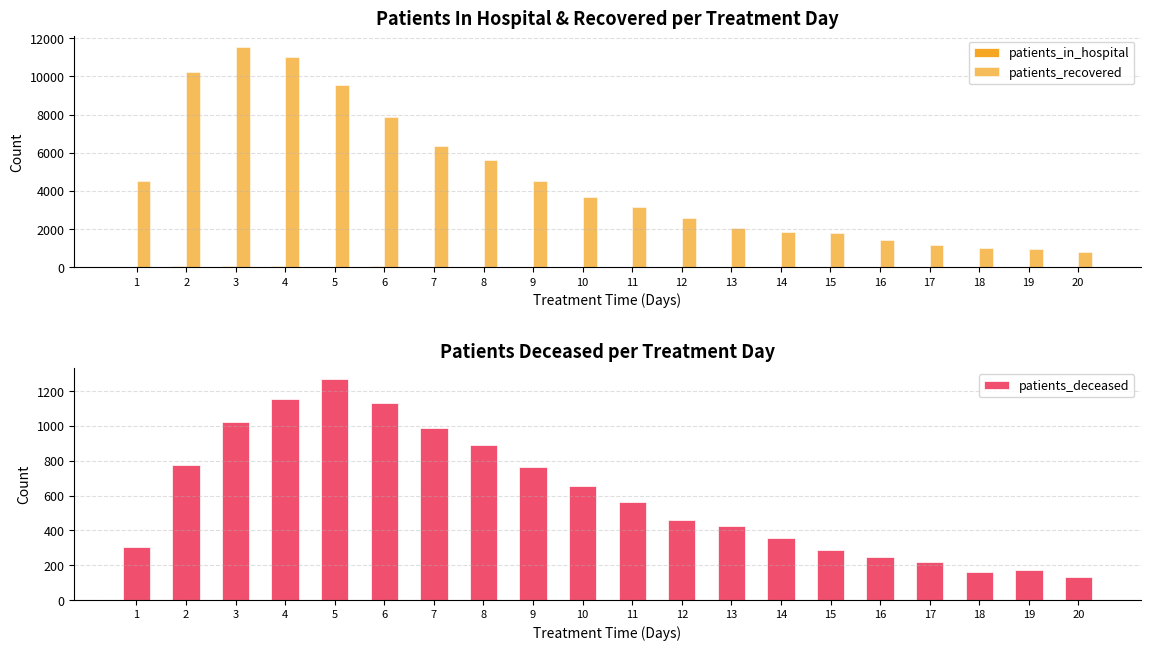

How many bars are there in each group?

3